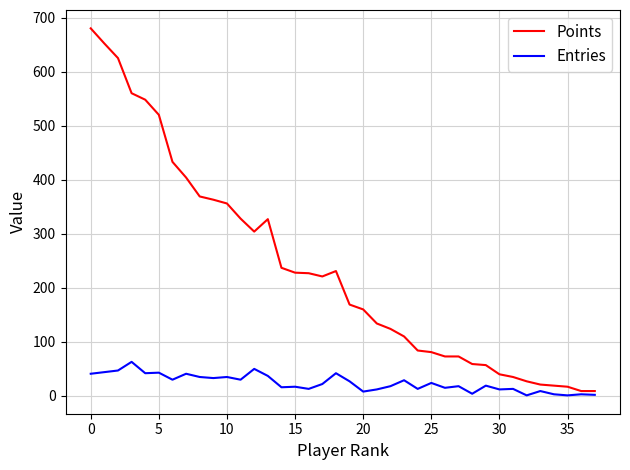

What is the greatest value displayed?

680